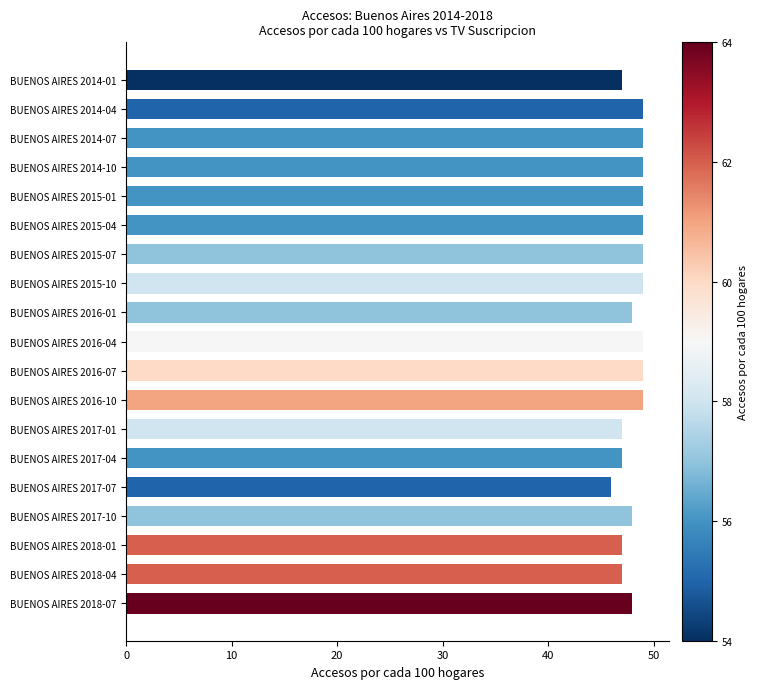

At which category does the chart reach its minimum across all series?

BUENOS AIRES 2017-07